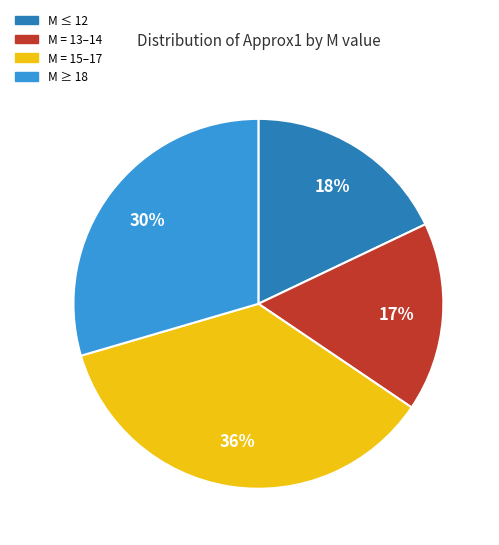

Count the number of slices in the pie.

4